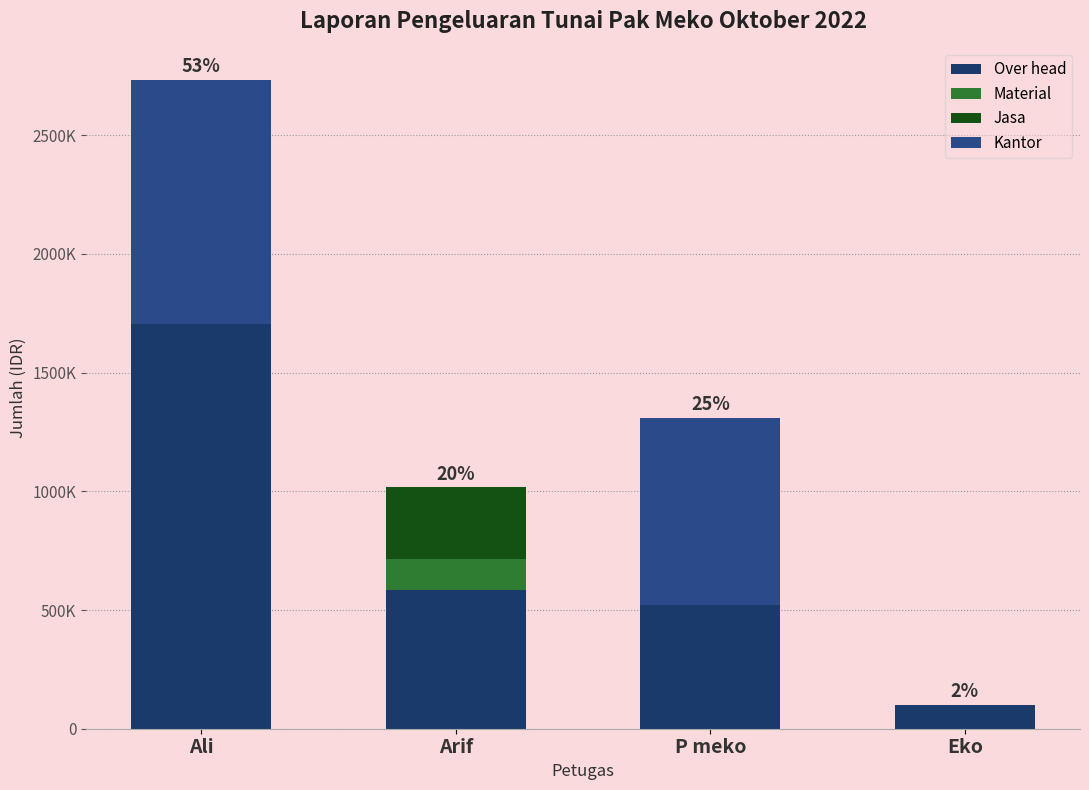

What is the label of the 2nd bar from the left?

Arif